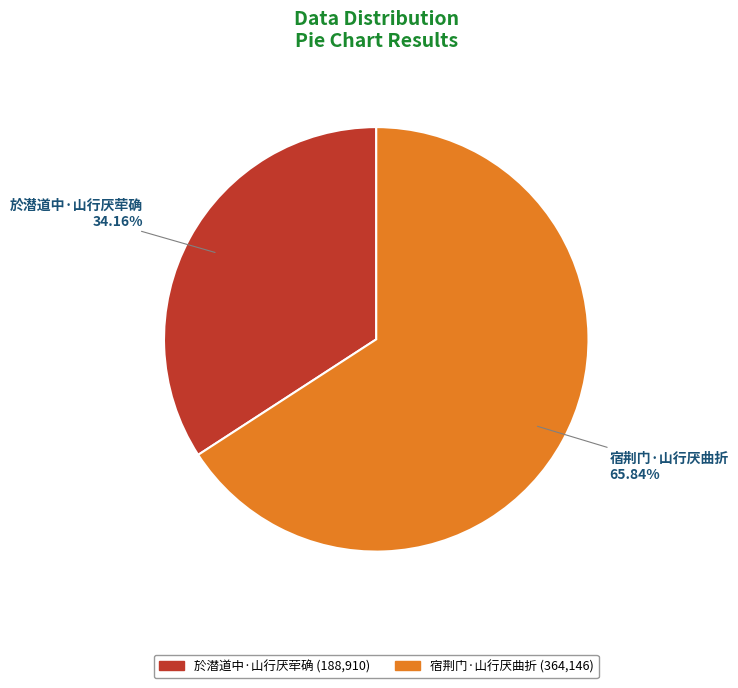

What is the largest slice in the pie chart?

宿荆门·山行厌曲折